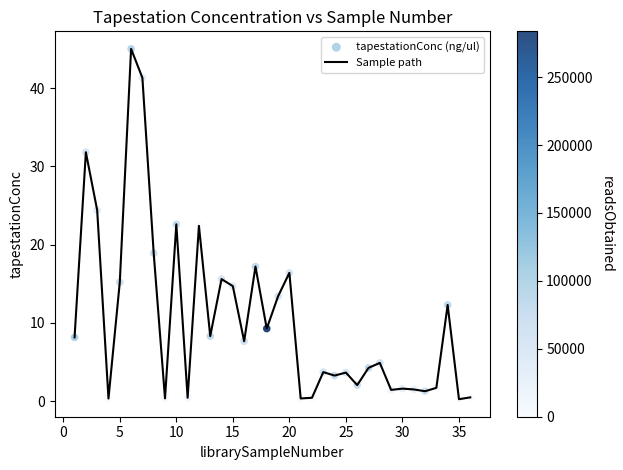

What is the maximum value shown in the chart?

45.0